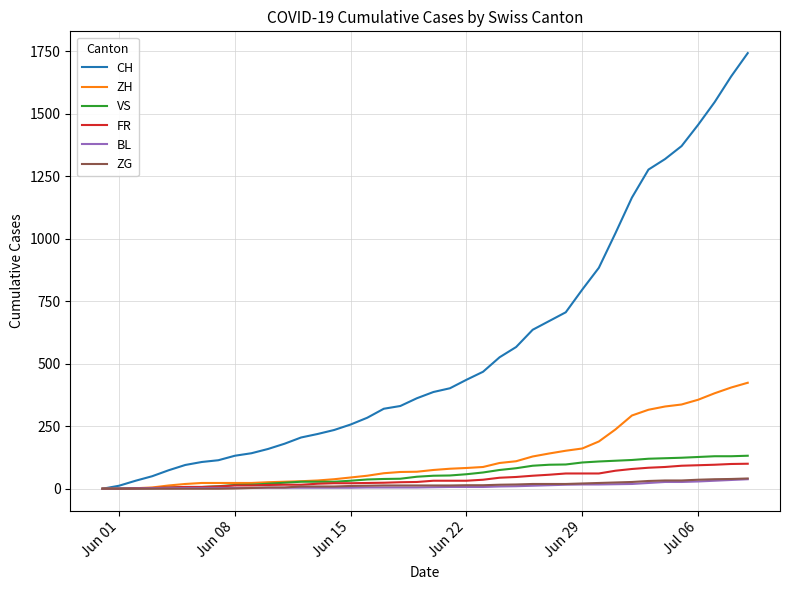

What is the highest value of the ZH series?

424